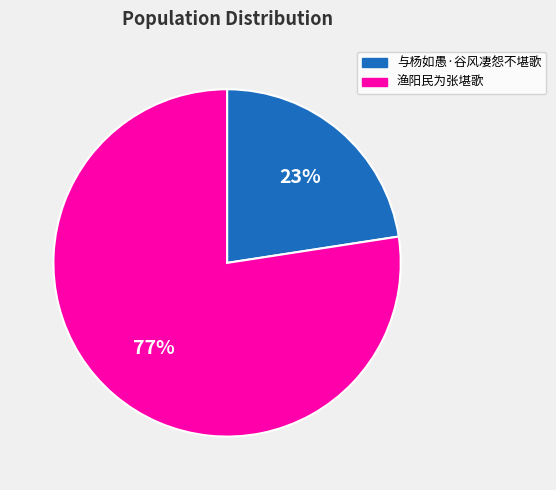

Does 与杨如愚·谷风凄怨不堪歌 represent more than half of the total?

No